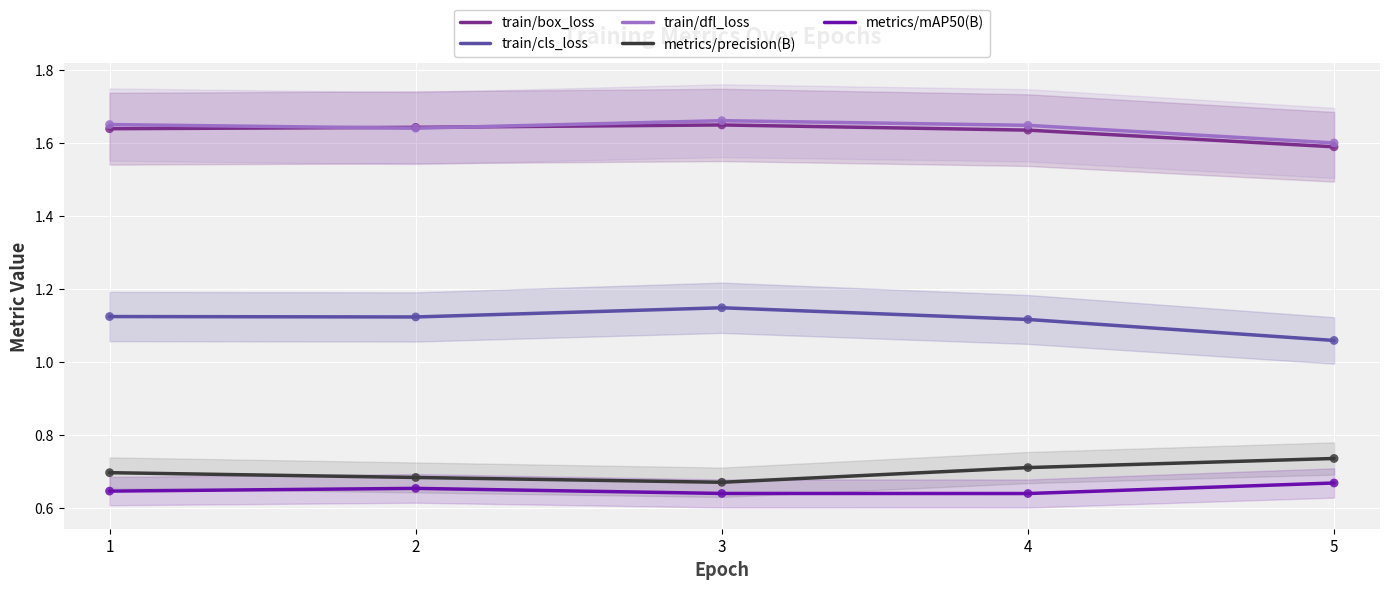

What is the total value across all series at 4?

5.8